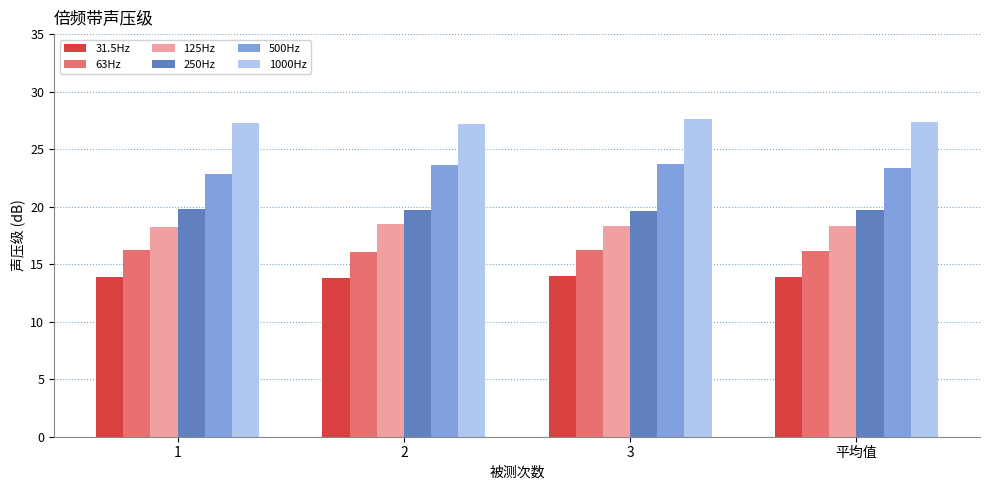

What is the difference between the 125Hz values at 平均值 and 2?

0.2